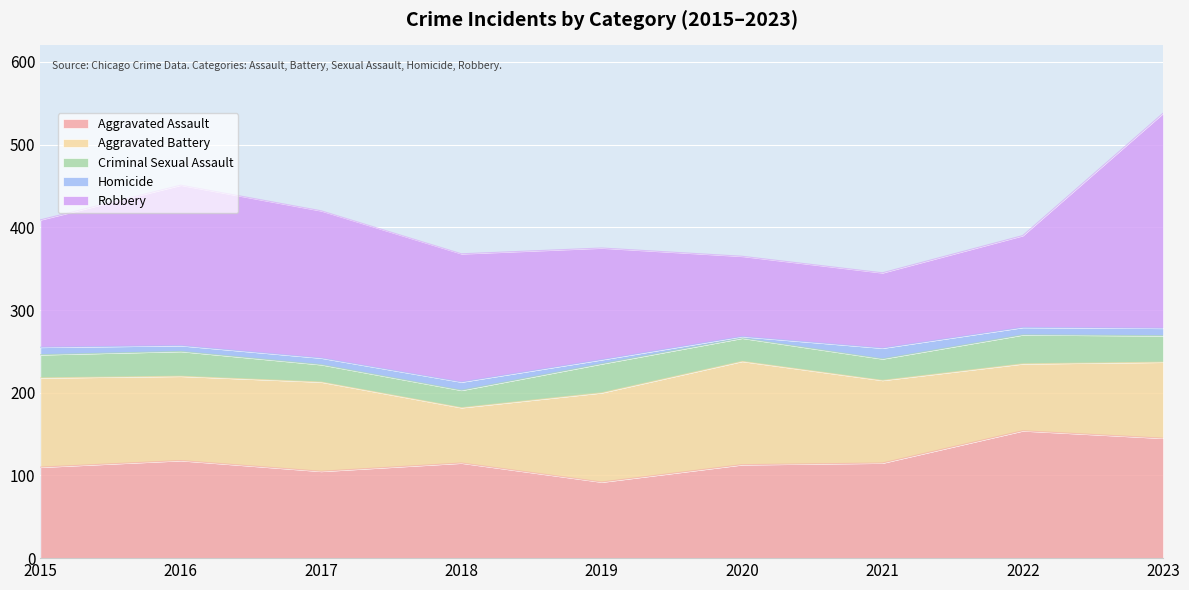

What is the minimum value shown in the chart?

2